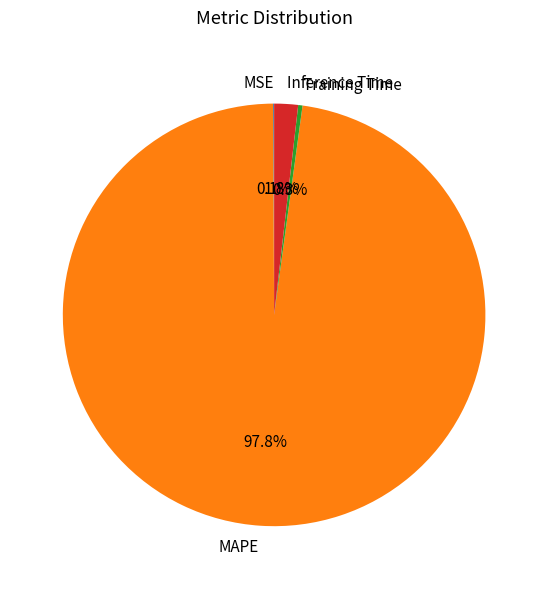

Is there a majority slice in this chart?

Yes